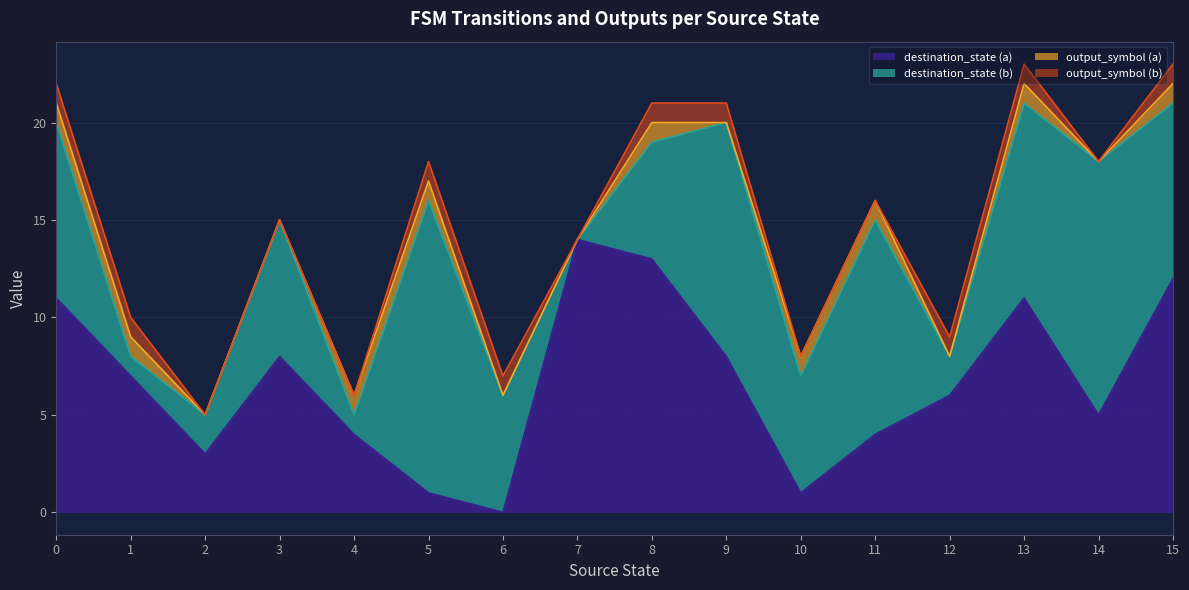

At which category is the sum across all series the highest?

13